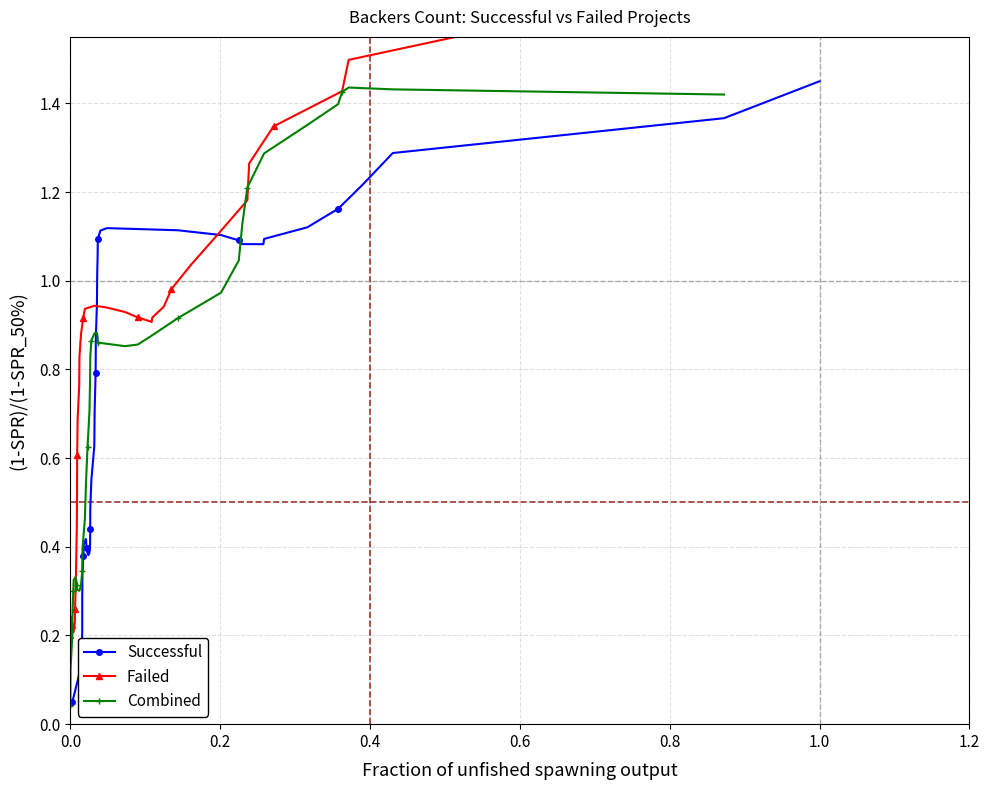

How many lines are shown in the chart?

3